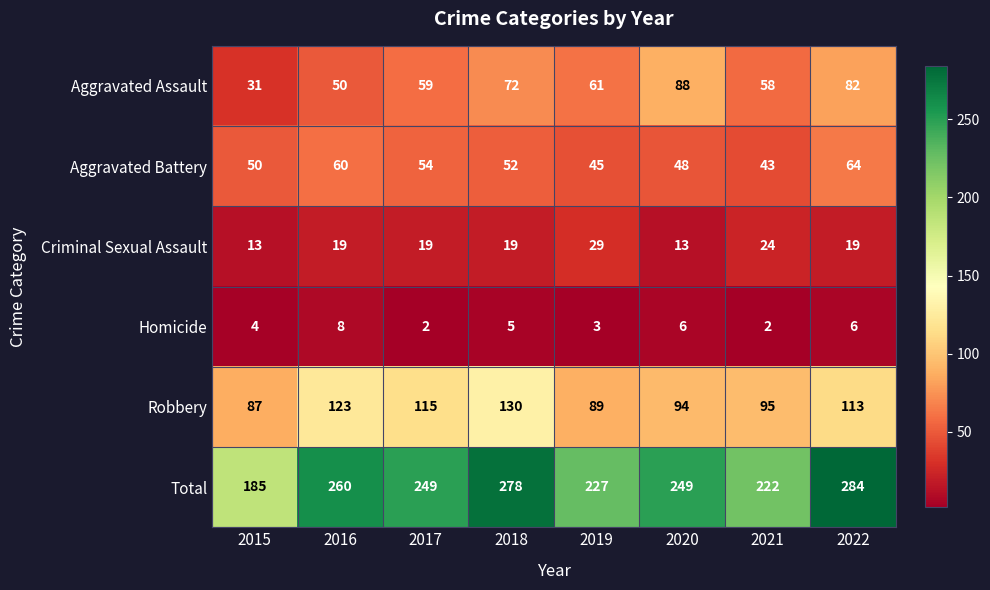

What is the difference between the maximum and second lowest values in the Aggravated Assault series?

38